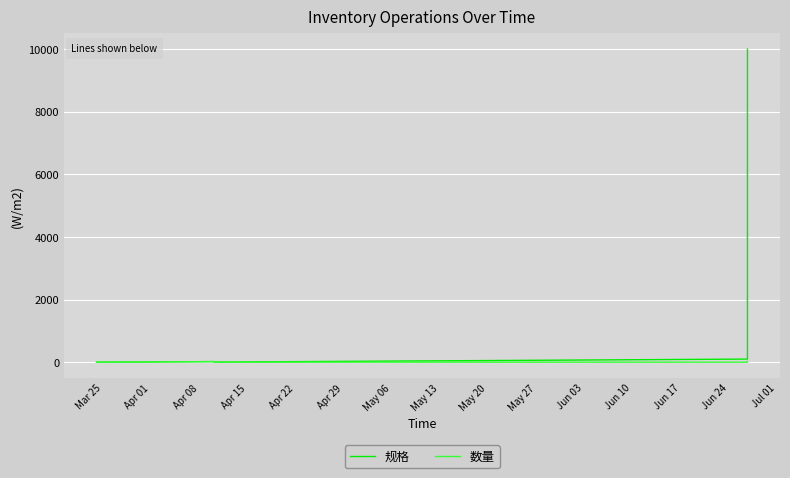

What is the difference between the highest and lowest values at May 27?

3